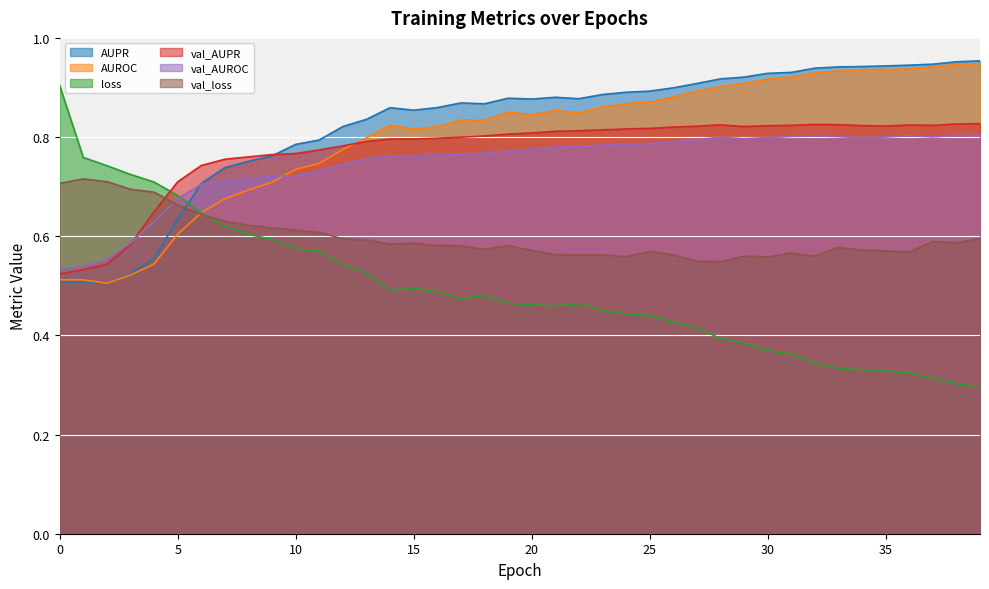

How many distinct data groups are displayed?

6